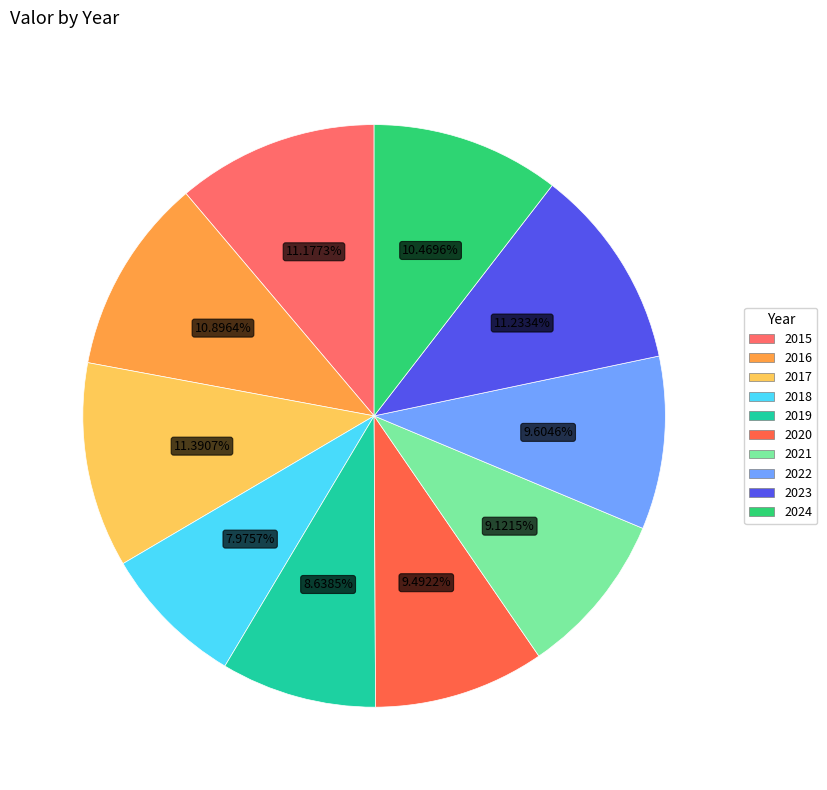

Which slice is the largest?

2017